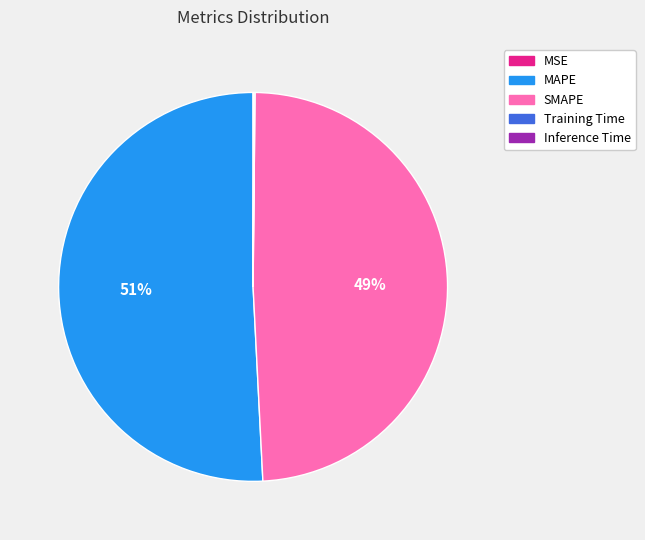

To the nearest percent, what portion does MAPE represent?

51%